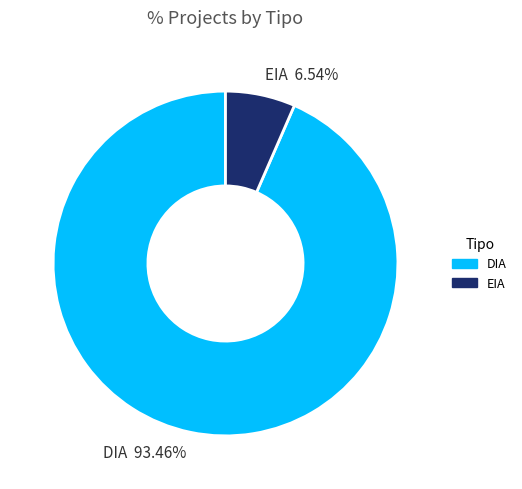

What is the smallest slice in the pie chart?

EIA